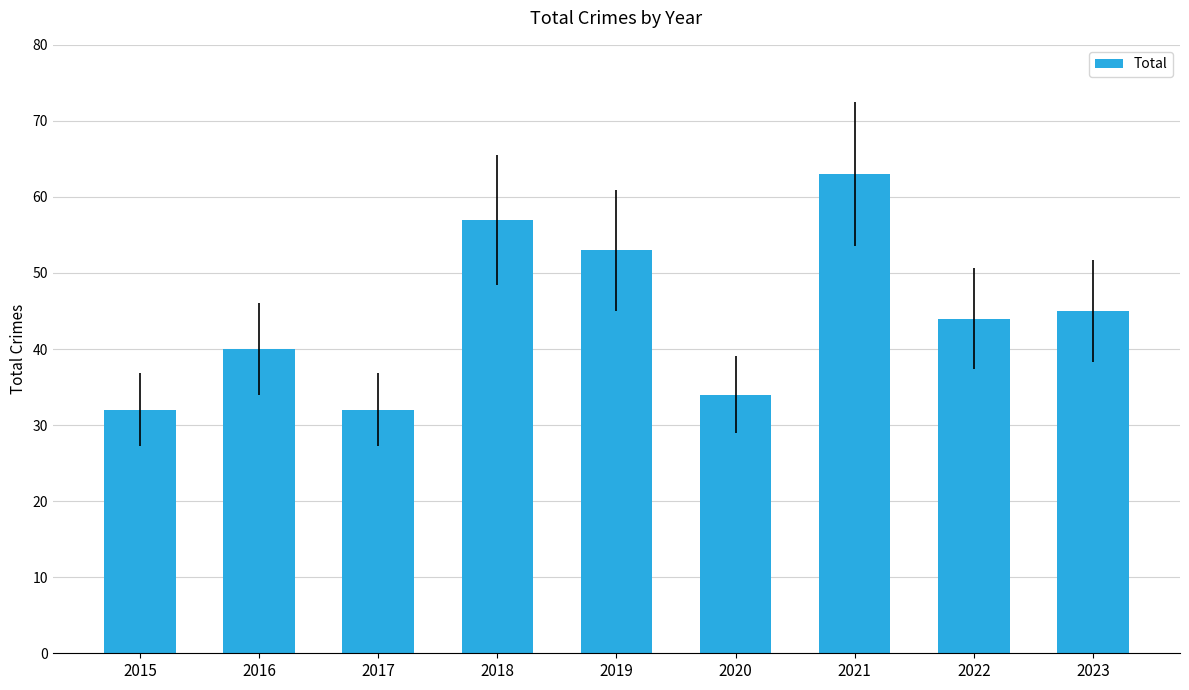

Is it true that the value at 2021 is 63?

True